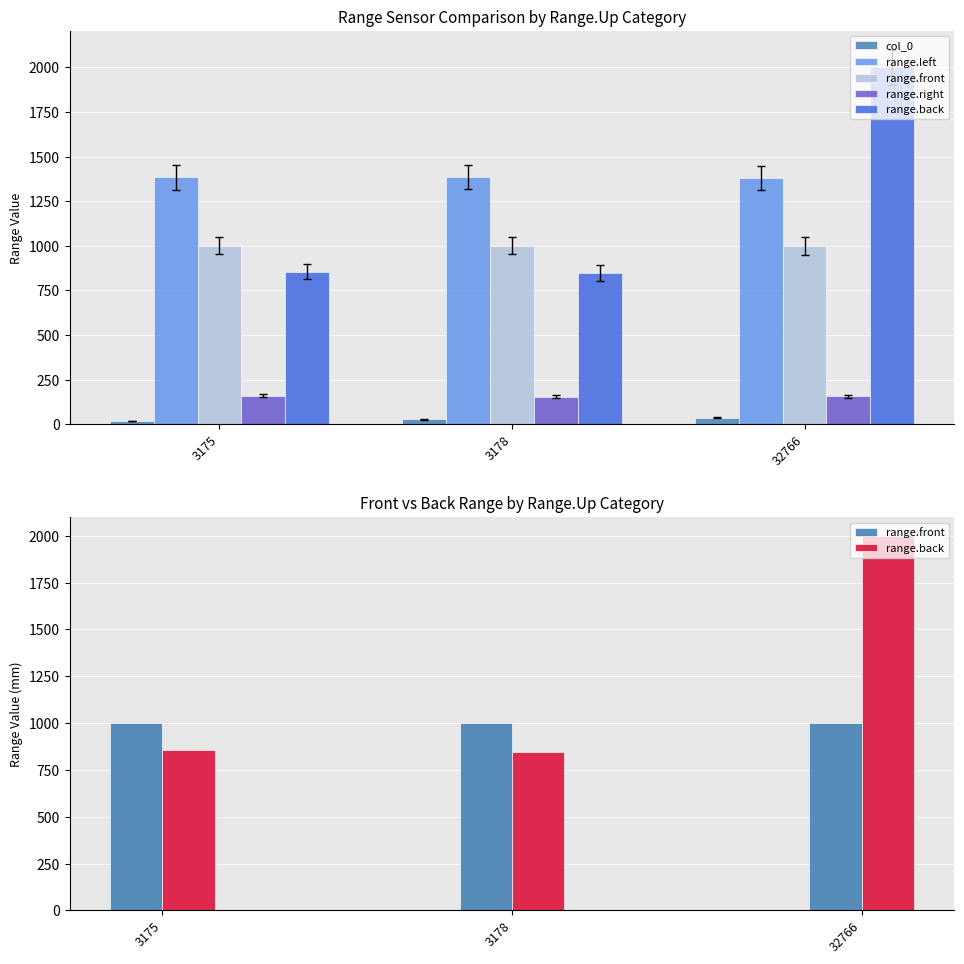

Count the range.front values in the range 1001 to 1002.

3